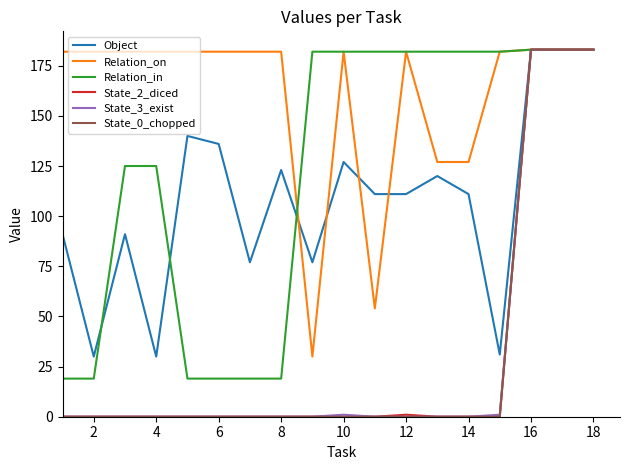

What is the greatest value displayed?

183